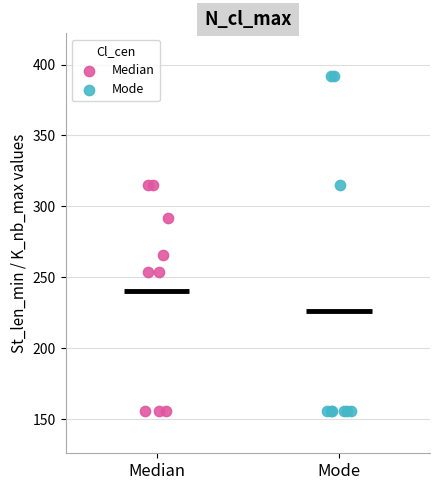

Which series has the largest Y range (max minus min)?

Mode